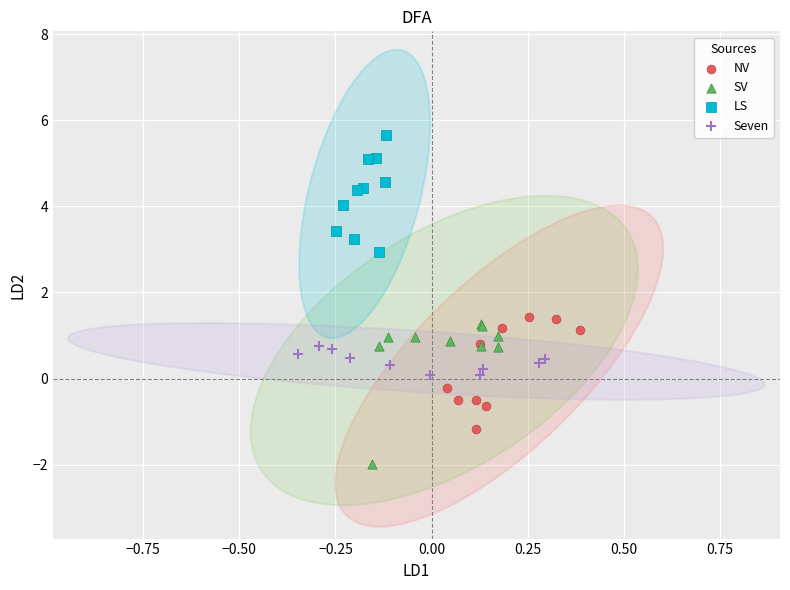

Which series has the widest spread of Y values?

SV